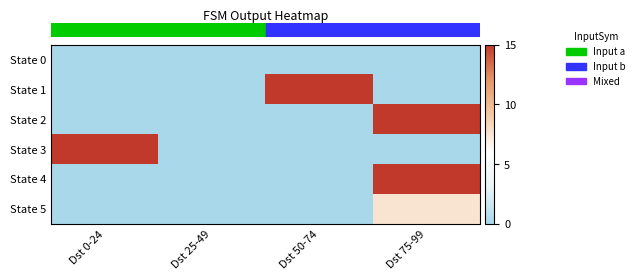

Reading left to right, extract all data points from this chart.

row_0: Dst 0-24=0.0	Dst 25-49=0.0	Dst 50-74=0.0	Dst 75-99=0.0
row_1: Dst 0-24=0.0	Dst 25-49=0.0	Dst 50-74=15.0	Dst 75-99=0.0
row_2: Dst 0-24=0.0	Dst 25-49=0.0	Dst 50-74=0.0	Dst 75-99=15.0
row_3: Dst 0-24=15.0	Dst 25-49=0.0	Dst 50-74=0.0	Dst 75-99=0.0
row_4: Dst 0-24=0.0	Dst 25-49=0.0	Dst 50-74=0.0	Dst 75-99=15.0
row_5: Dst 0-24=0.0	Dst 25-49=0.0	Dst 50-74=0.0	Dst 75-99=7.5